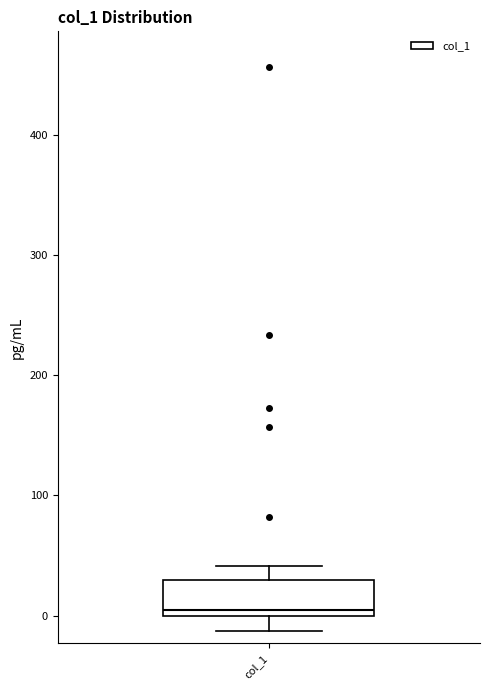

Where does the lower whisker of the box for col_1 end on the y-axis? The values are not printed on the chart, so give them approximately, as read against the axis.

-10